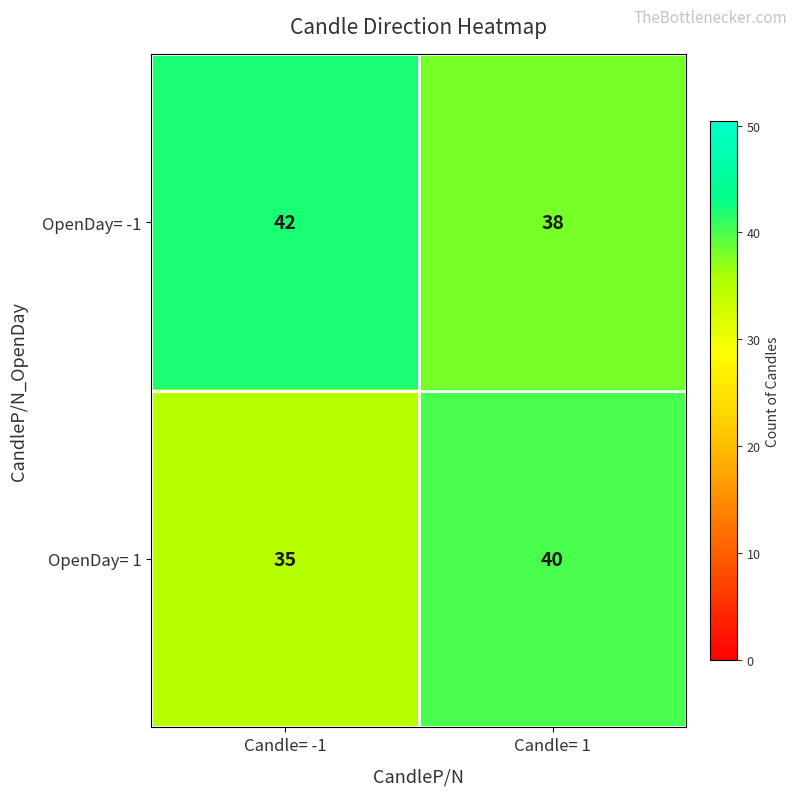

Which series has the largest range (max minus min)?

OpenDay= 1